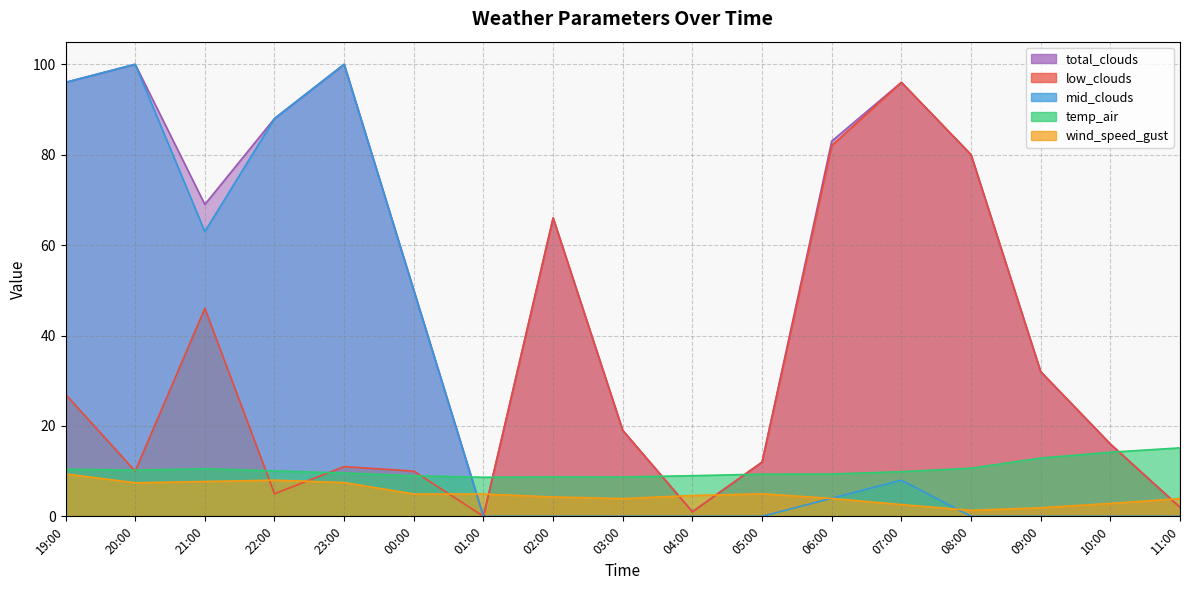

Rank the series by their maximum value, from highest to lowest.

mid_clouds, total_clouds, low_clouds, temp_air, wind_speed_gust